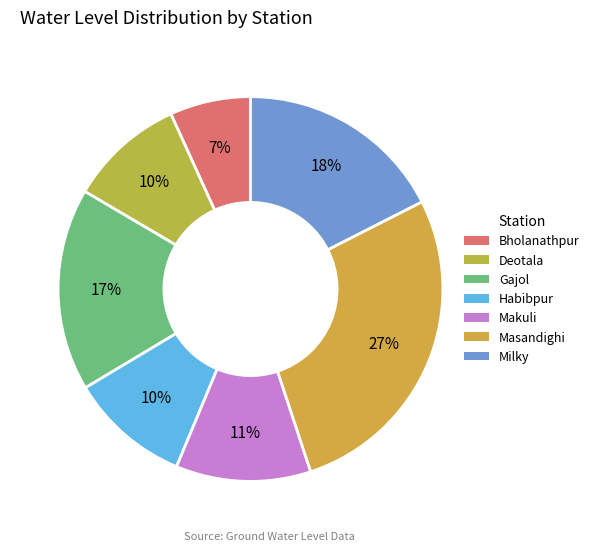

Which category has the biggest portion of the pie?

Masandighi